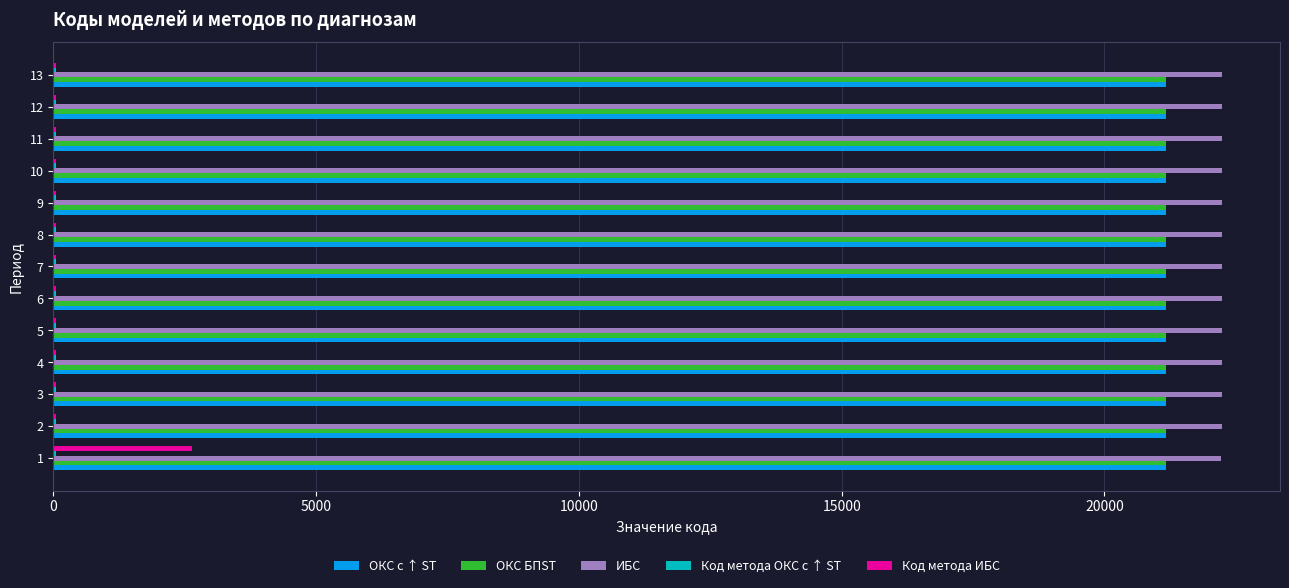

Count the ИБС values in the range 22229 to 22230.

11